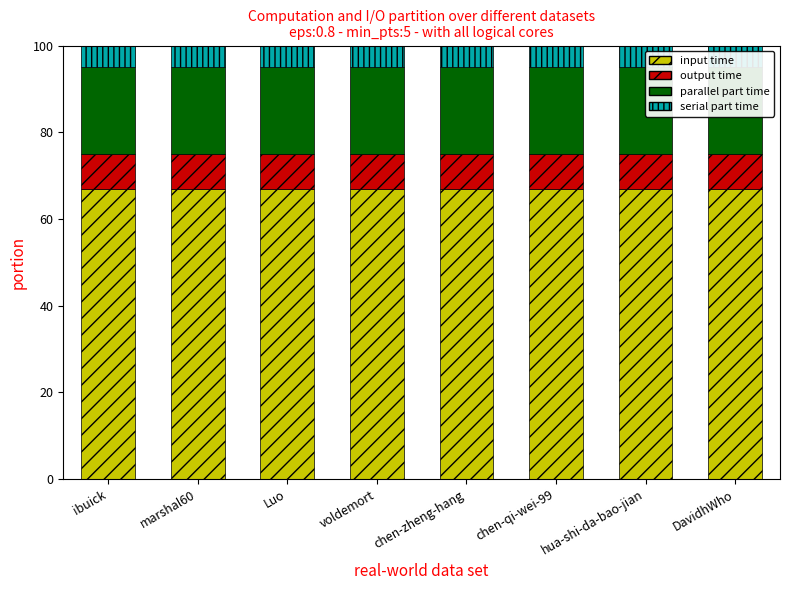

At which label does serial part time reach its minimum?

ibuick